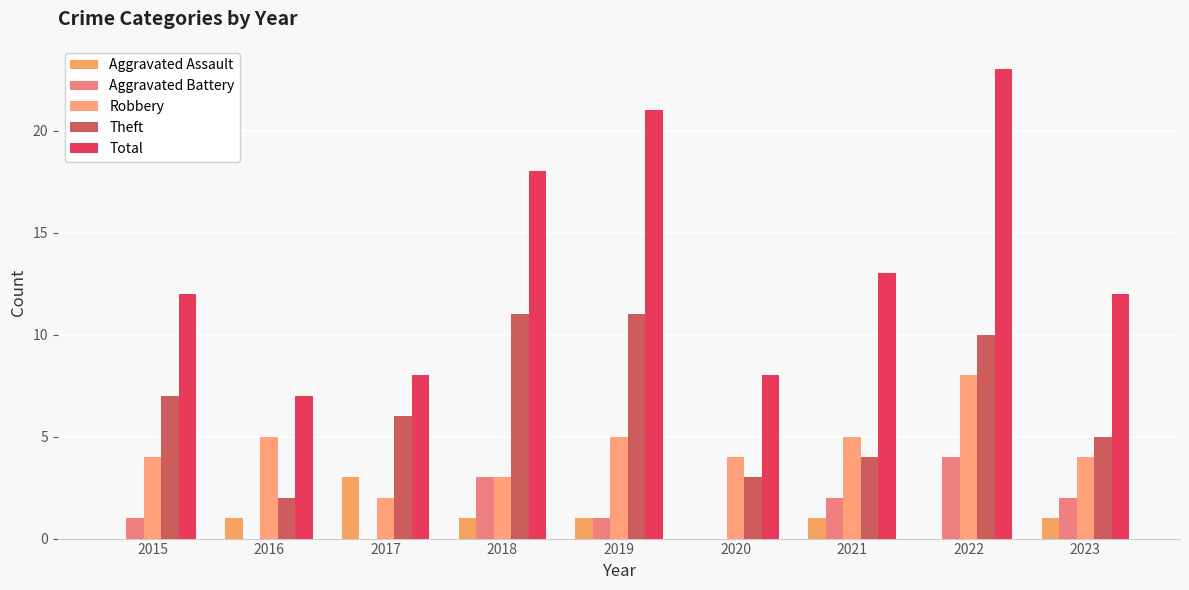

Does the chart contain stacked bars?

No